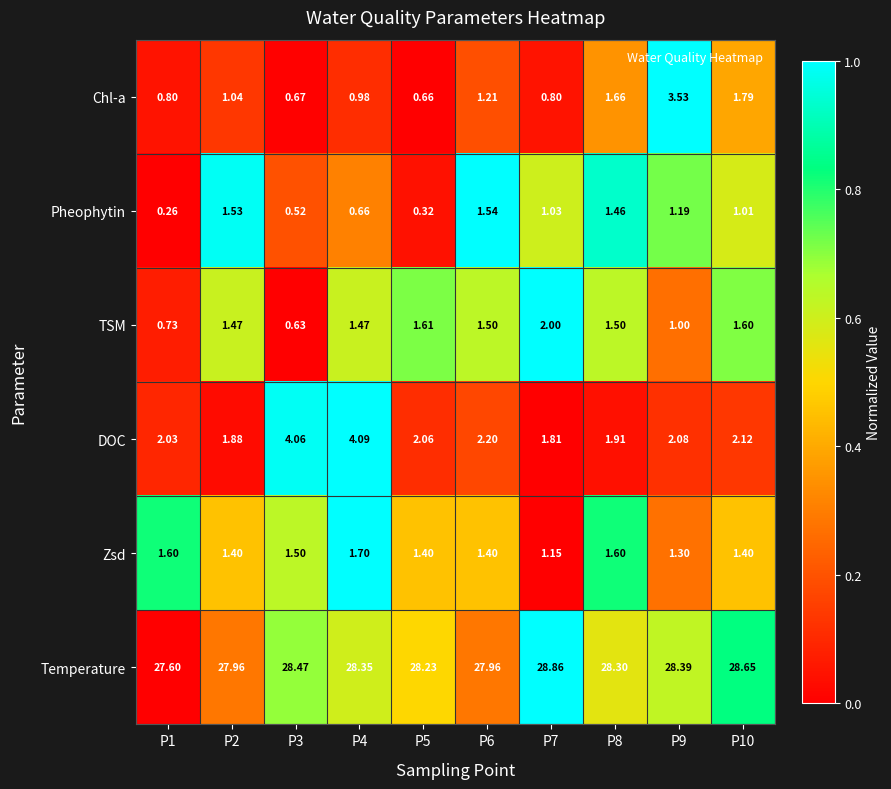

Which series has the largest range (max minus min)?

Chl-a